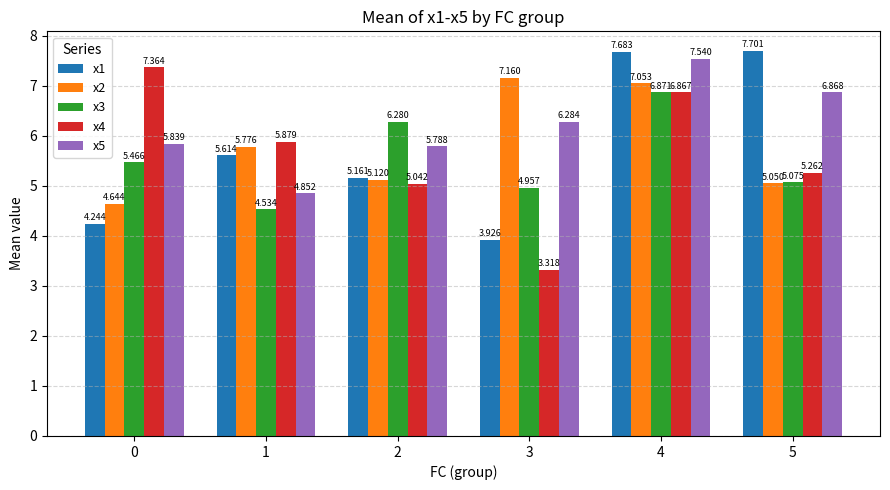

What is the maximum value for x4?

7.4